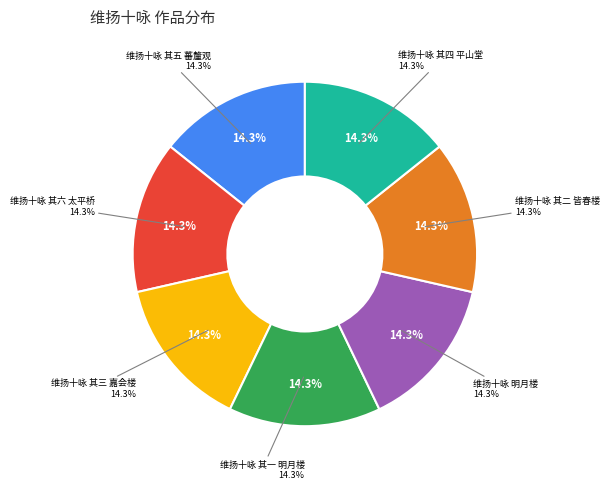

How many segments does this pie chart have?

7